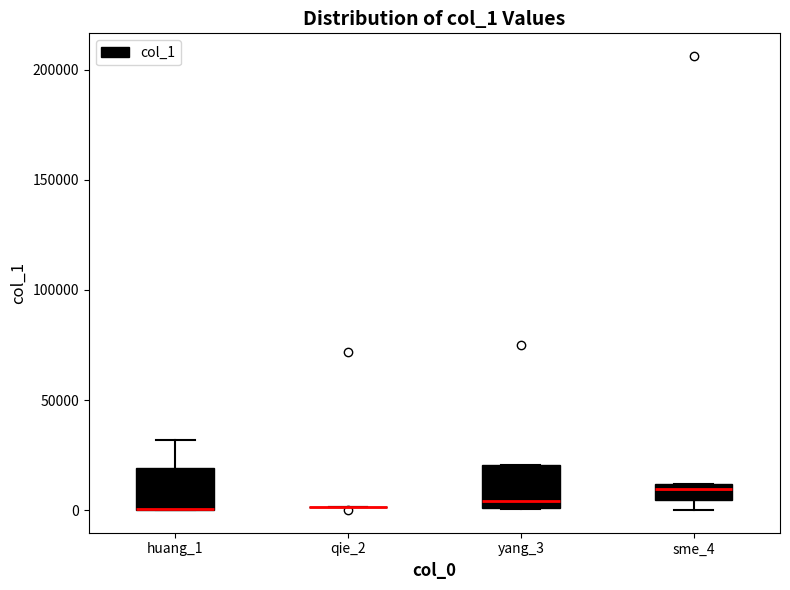

Where is the lower edge of the box for huang_1 on the y-axis? The values are not printed on the chart, so give them approximately, as read against the axis.

0